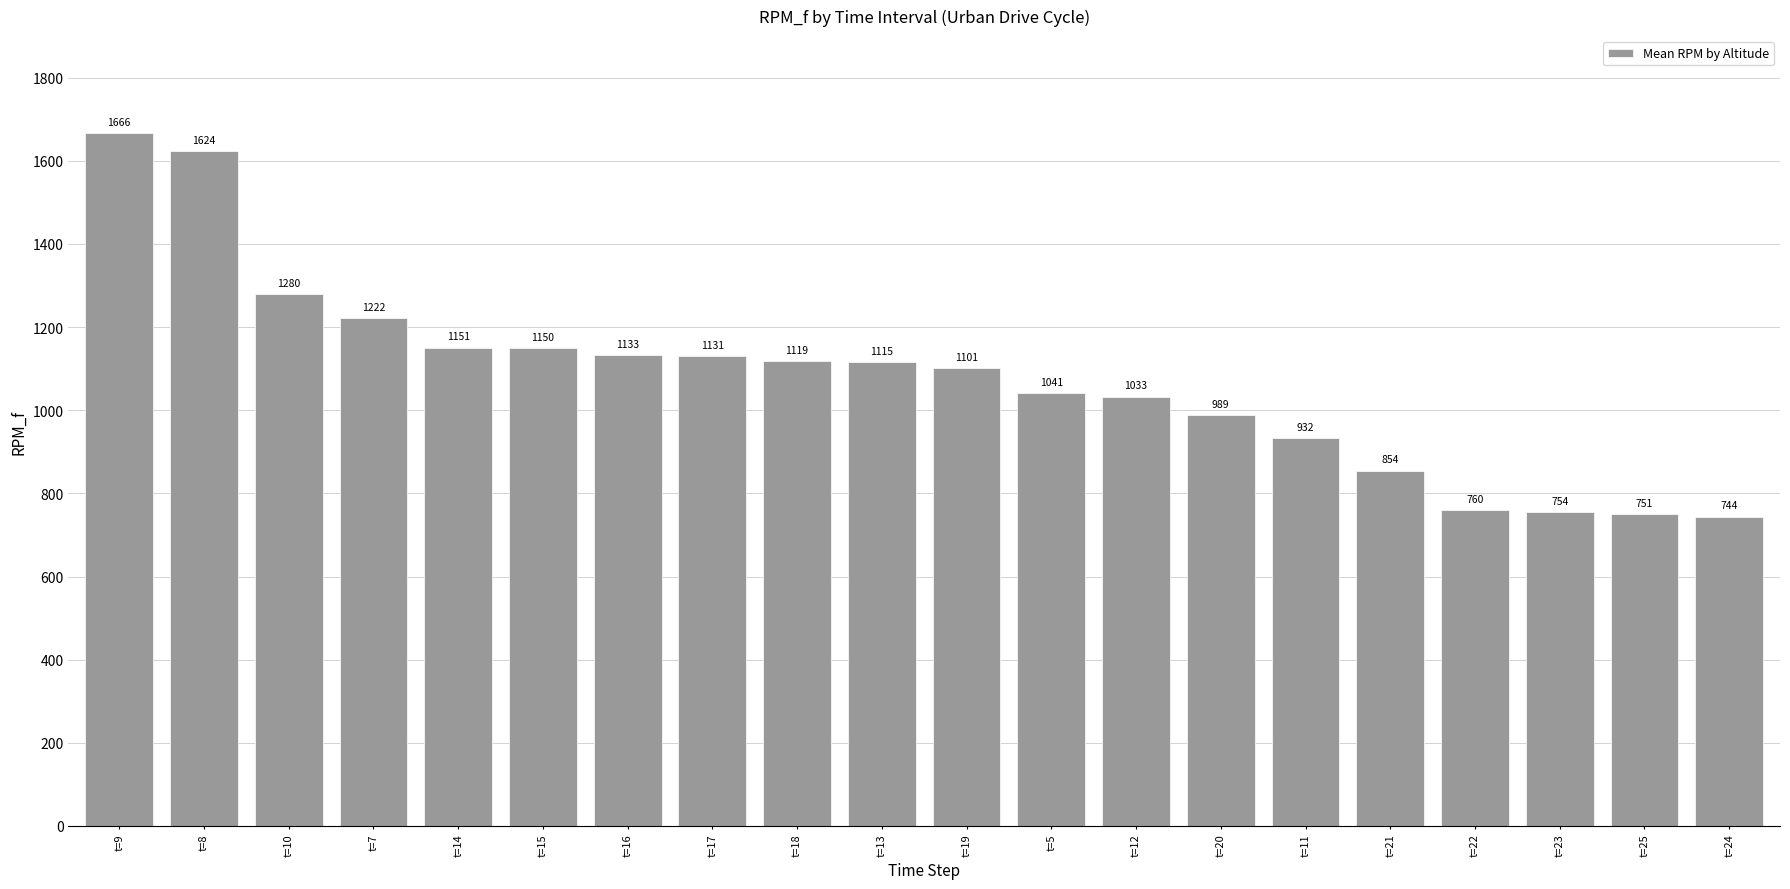

The value at t=11 is 932.4. True or false?

True